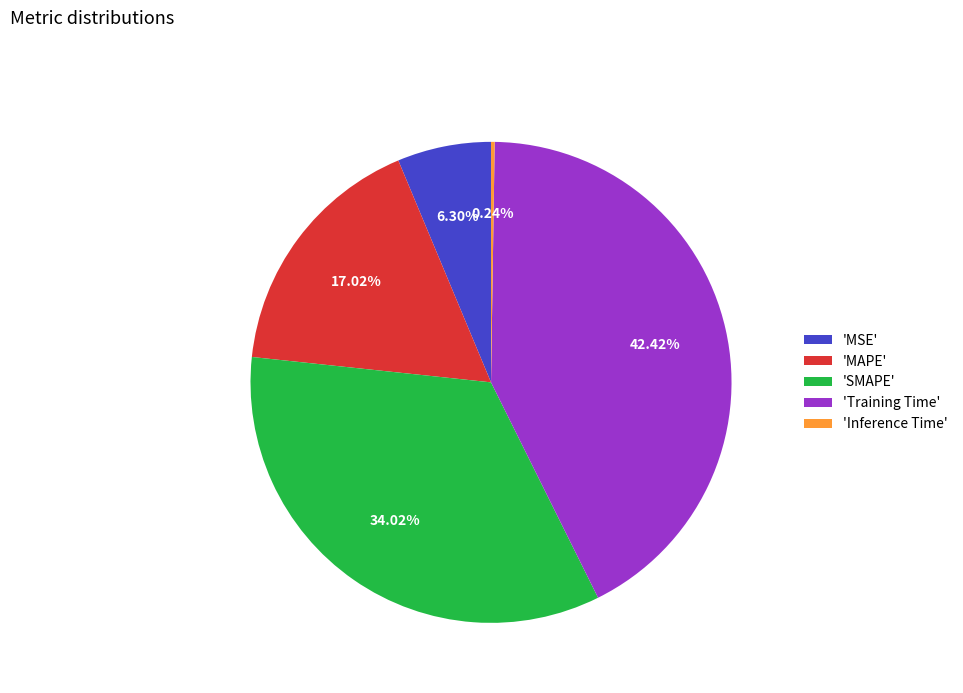

Is there a majority slice in this chart?

No